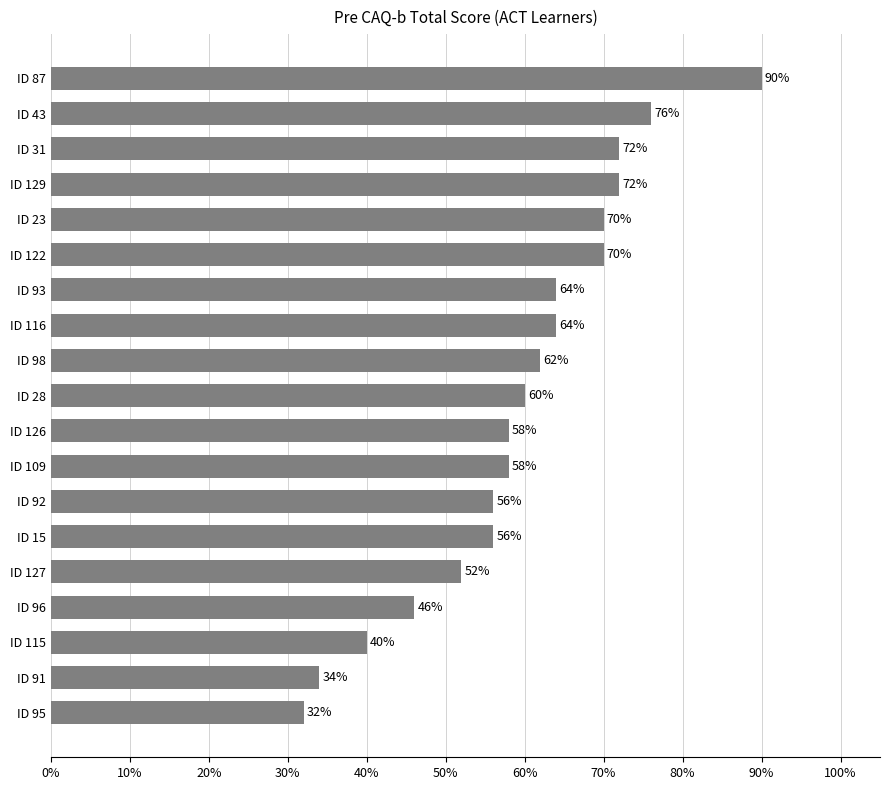

Are the bars horizontal?

Yes